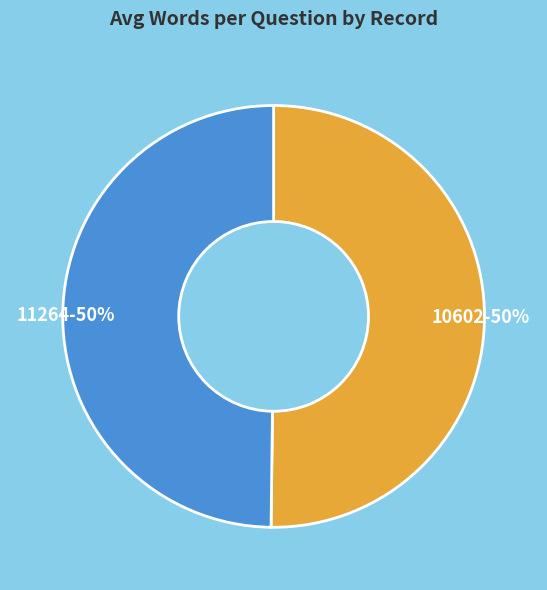

The 10602 slice represents 50% of the pie. True or false?

True